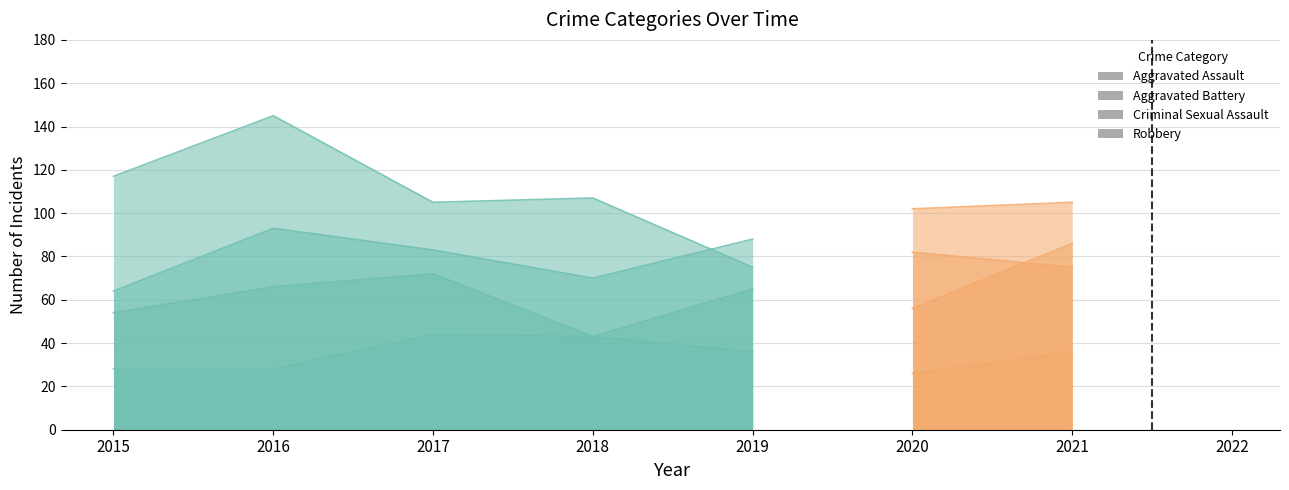

Reading right to left, extract all data points from this chart.

Aggravated Assault: 52	86	56	65	43	72	66	54
Aggravated Battery: 53	75	82	88	70	83	93	64
Criminal Sexual Assault: 27	36	26	36	43	44	28	28
Robbery: 83	105	102	75	107	105	145	117